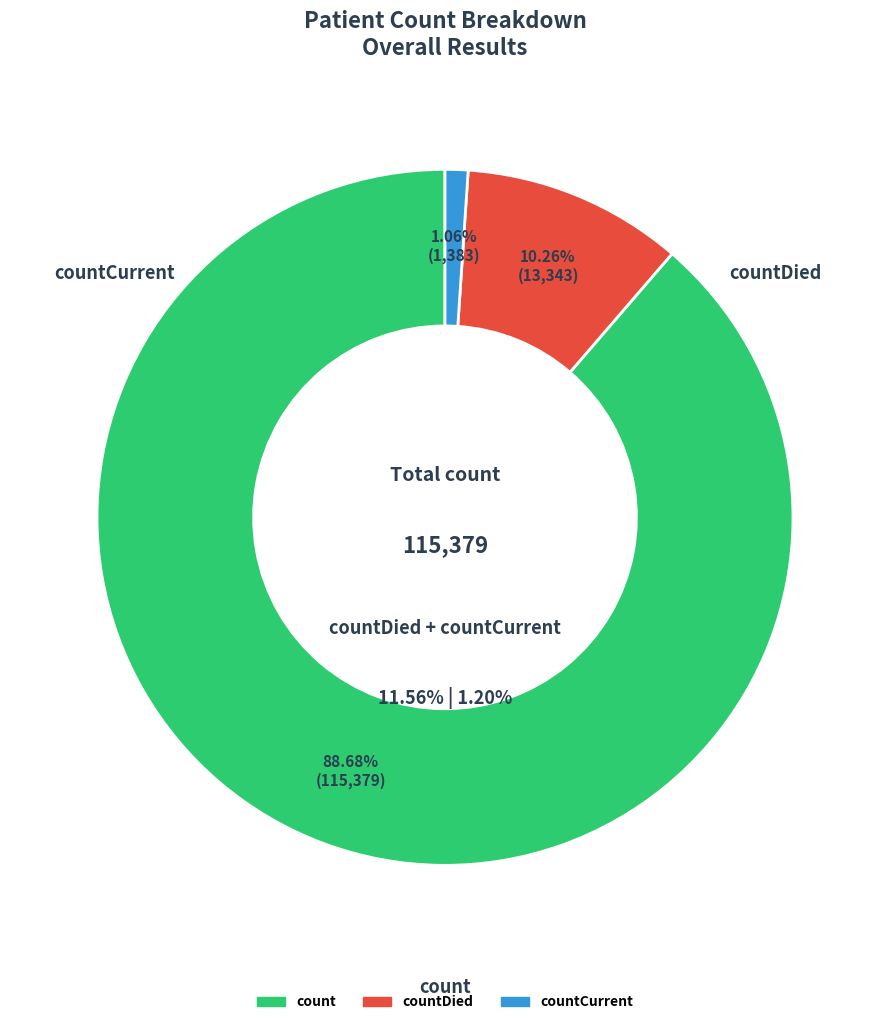

What percentage is the countCurrent slice, to the nearest percent?

1%